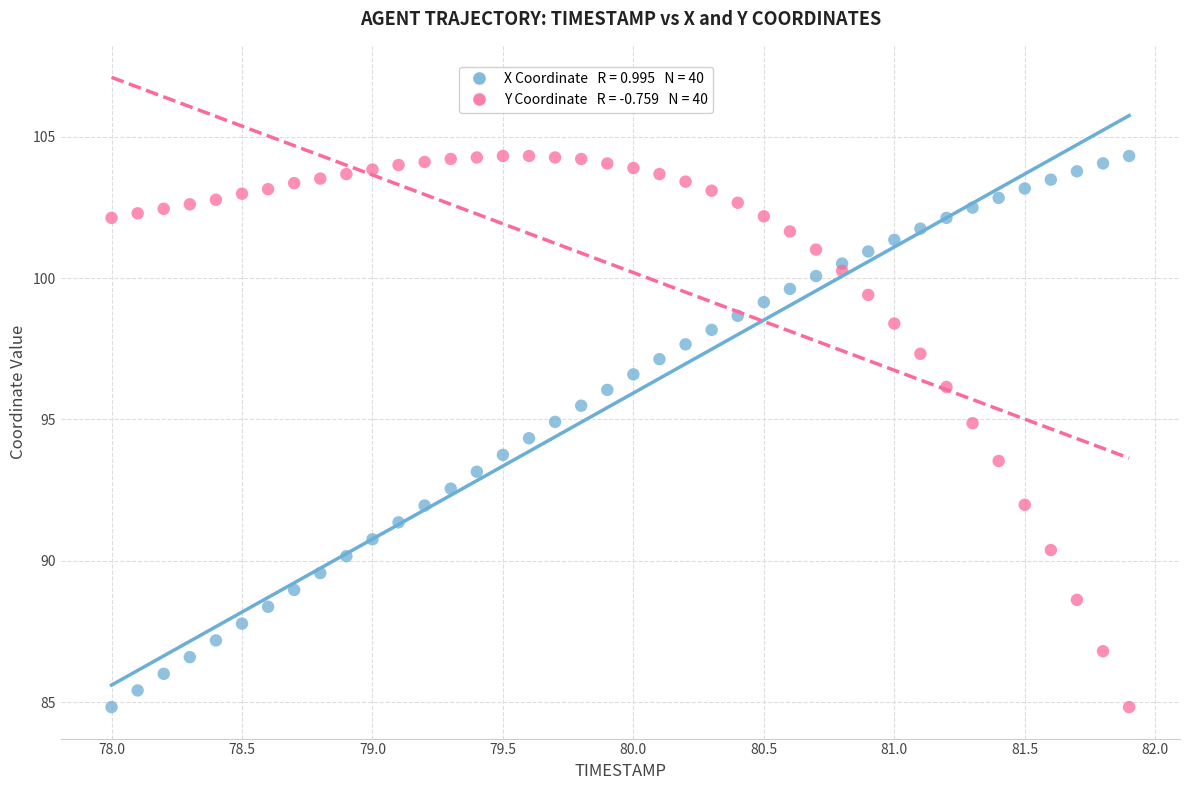

Across all data points, what is the range of Y values (max minus min)?

19.5